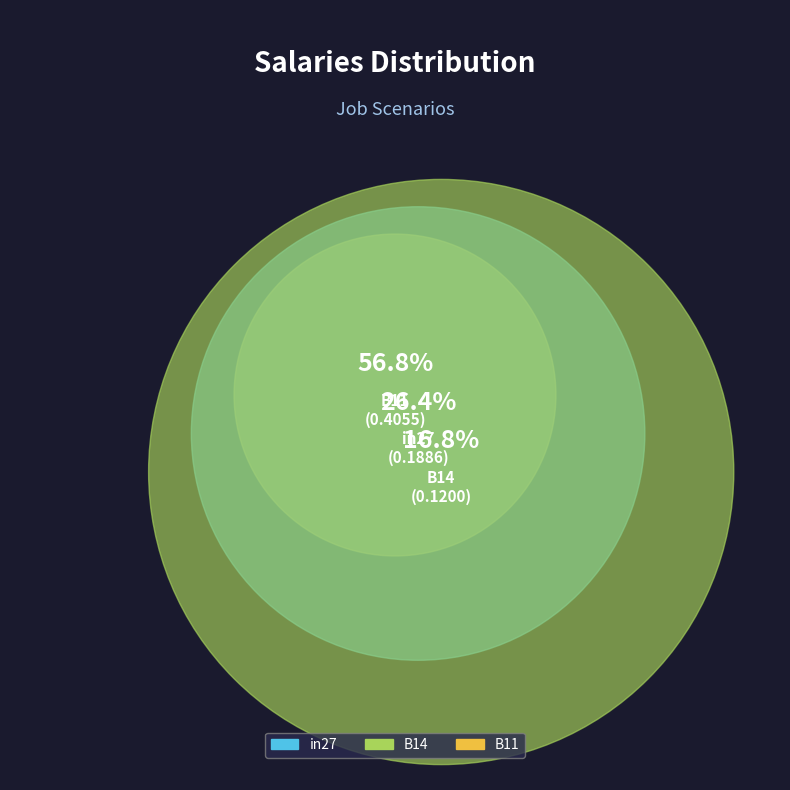

How many slices are in this pie chart?

3